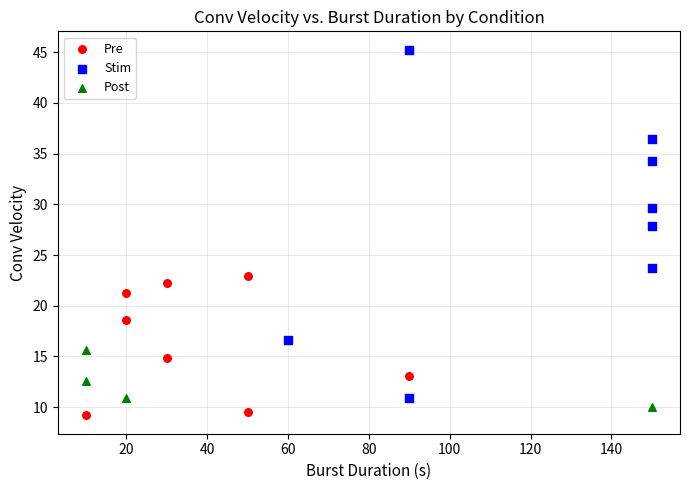

Which series reaches the maximum Y coordinate?

Stim